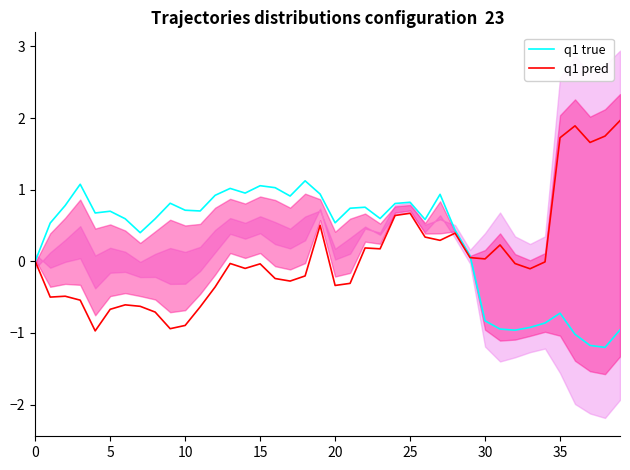

Reading left to right, list all the values displayed in this chart.

q1 true: 0.0	0.5	0.8	1.1	0.7	0.7	0.6	0.4	0.6	0.8	0.7	0.7	0.9	1.0	1.0	1.1	1.0	0.9	1.1	0.9	0.5	0.7	0.8	0.6	0.8	0.8	0.6	0.9	0.4	0.1	-0.8	-0.9	-1.0	-0.9	-0.9	-0.7	-1.0	-1.2	-1.2	-1.0
q1 pred: 0.0	-0.5	-0.5	-0.5	-1.0	-0.7	-0.6	-0.6	-0.7	-0.9	-0.9	-0.6	-0.4	-0.0	-0.1	-0.0	-0.2	-0.3	-0.2	0.5	-0.3	-0.3	0.2	0.2	0.6	0.7	0.3	0.3	0.4	0.1	0.0	0.2	-0.0	-0.1	-0.0	1.7	1.9	1.7	1.7	2.0